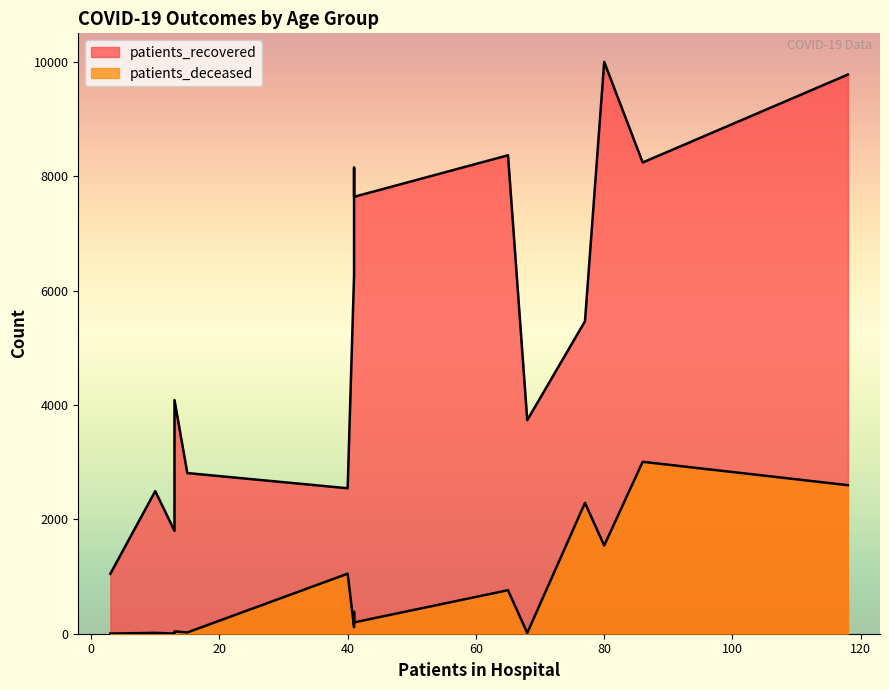

True or false: patients_recovered and patients_deceased intersect in this chart.

False